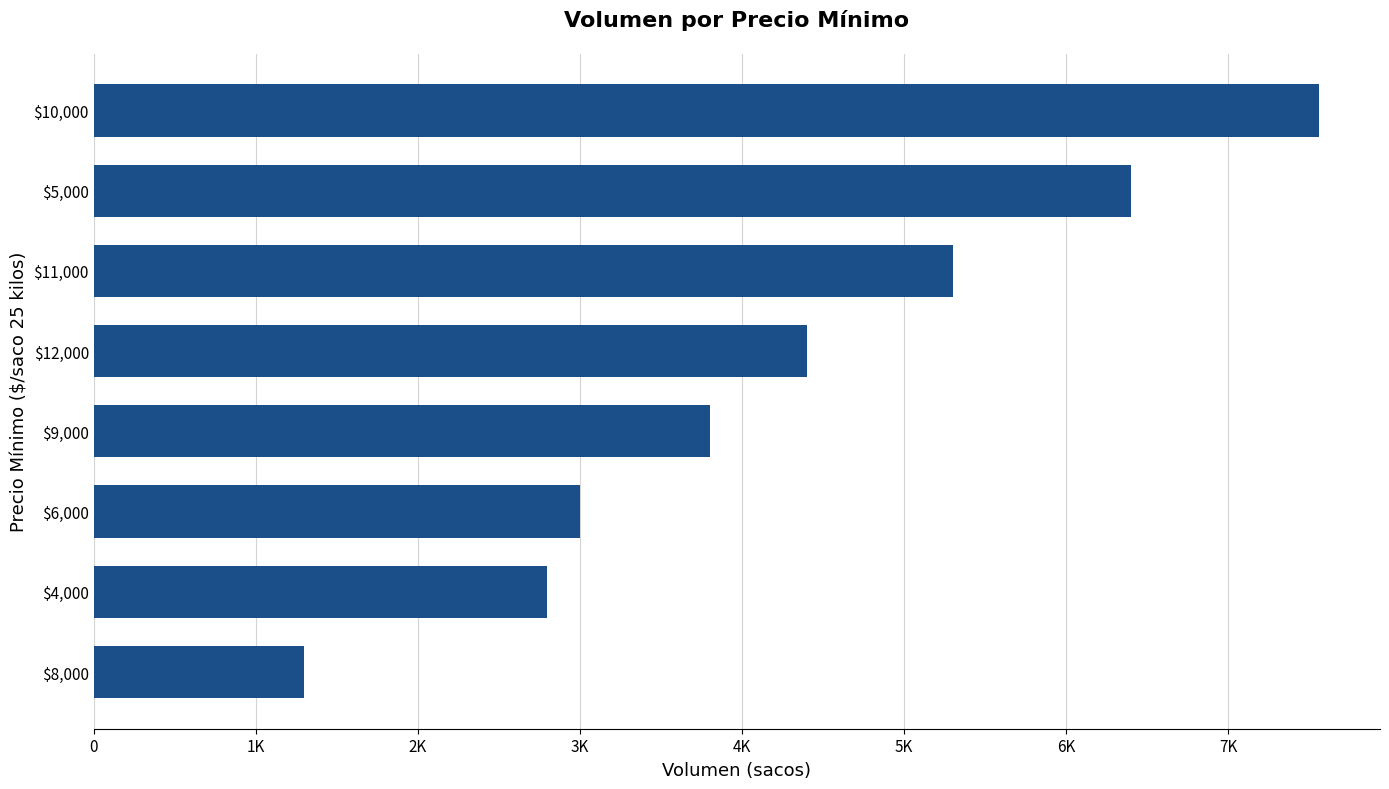

List the labels in order of value, largest first.

$10,000, $5,000, $11,000, $12,000, $9,000, $6,000, $4,000, $8,000